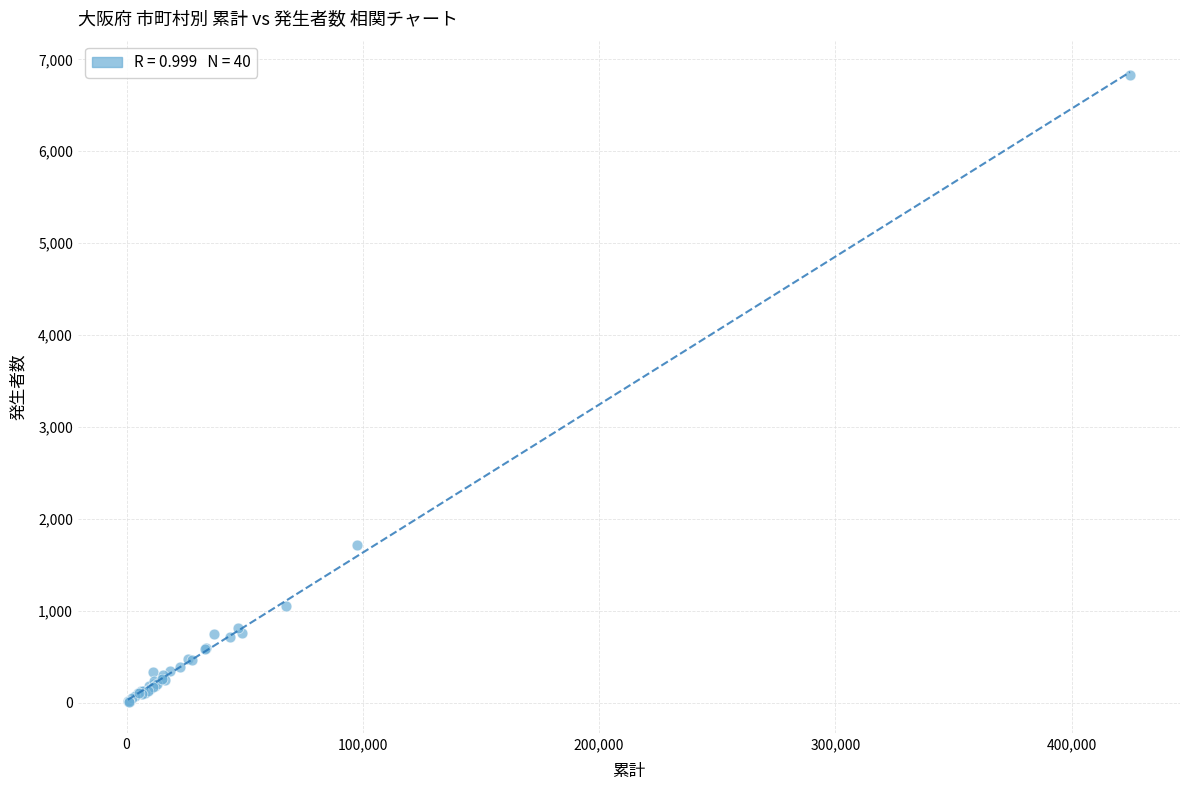

What Y value in the scatter plot is closest to 3421?

1710